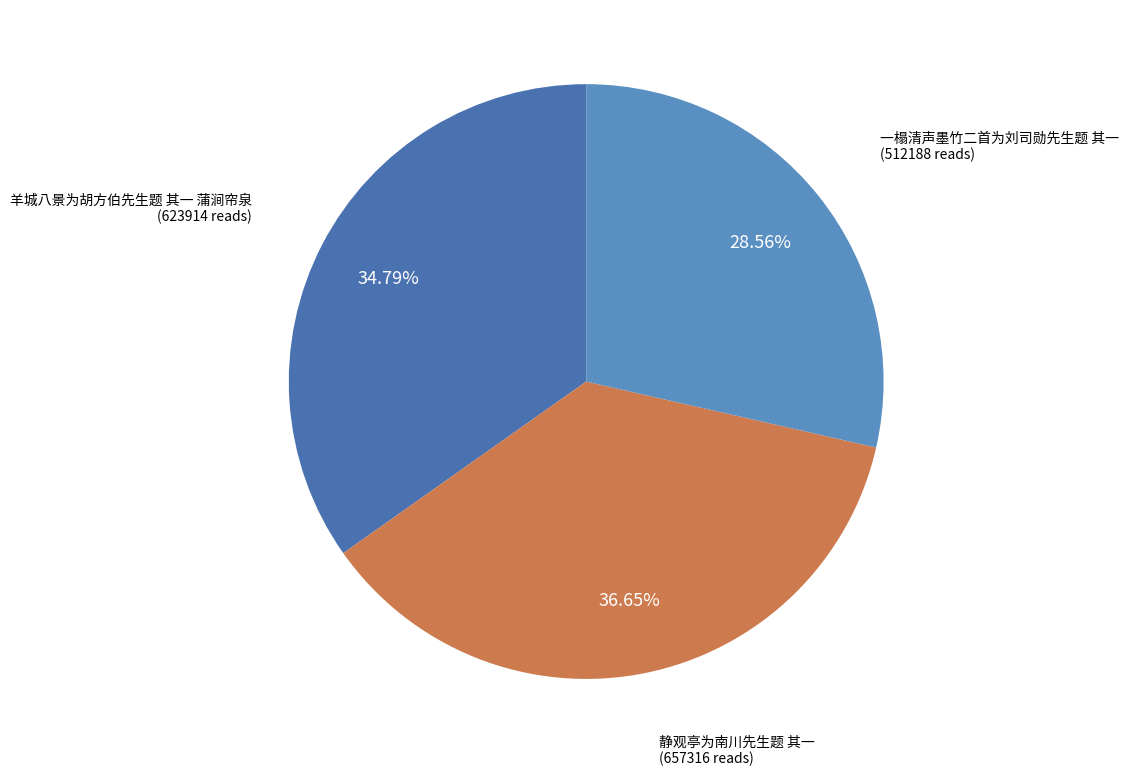

To the nearest percent, what portion does 一榻清声墨竹二首为刘司勋先生题 其一 represent?

29%